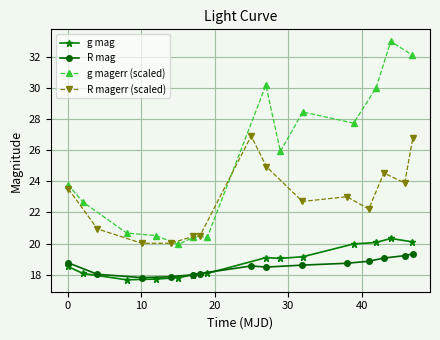

True or false: g magerr (scaled) has more than 0 points higher than both neighbors.

True